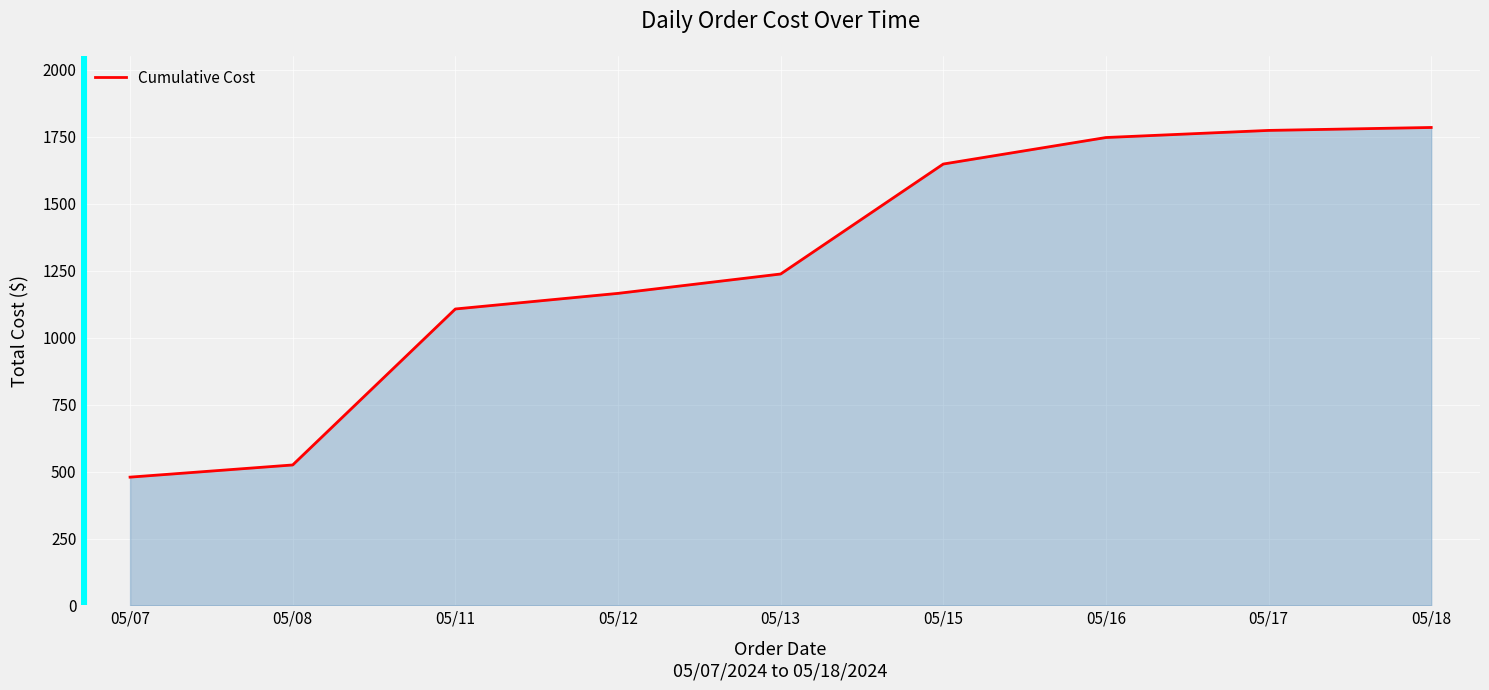

Which has a higher value, 05/17 or 05/07?

05/17